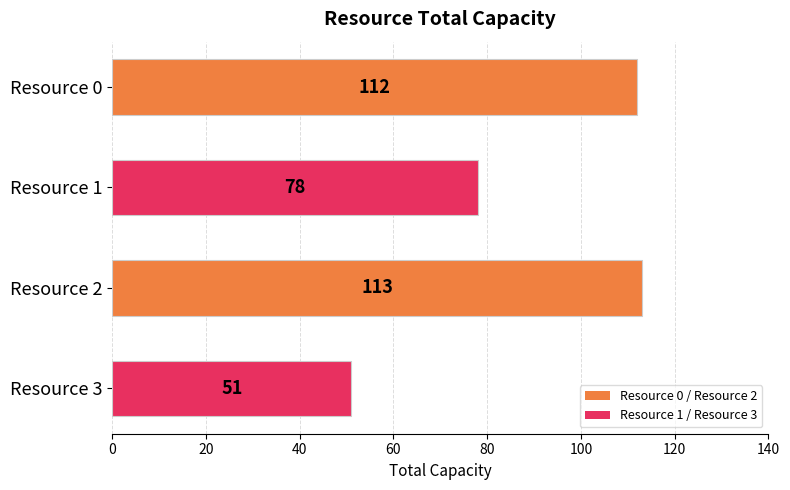

Which category has the lowest value across all series?

Resource 3